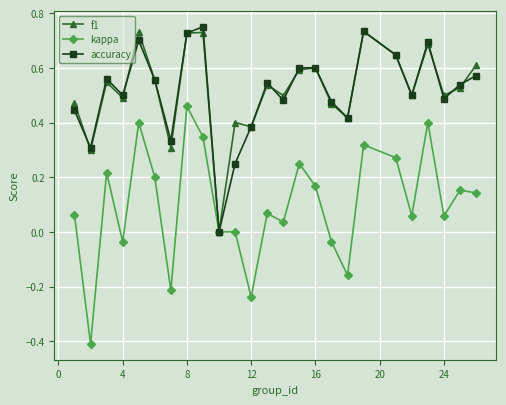

Which series has the widest spread of values?

kappa